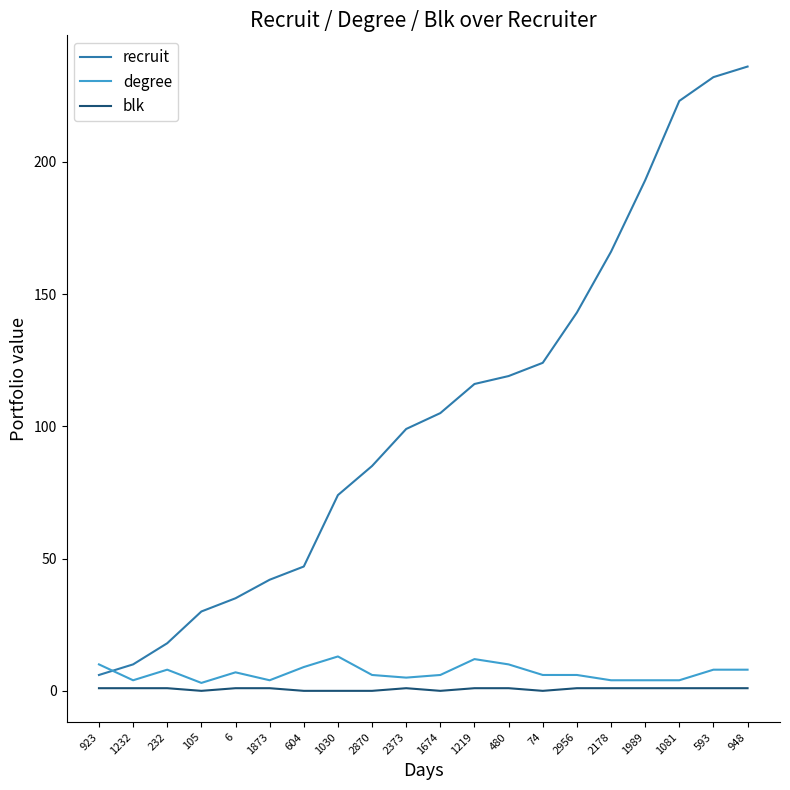

Is it true that recruit equals 85 at 2870?

True